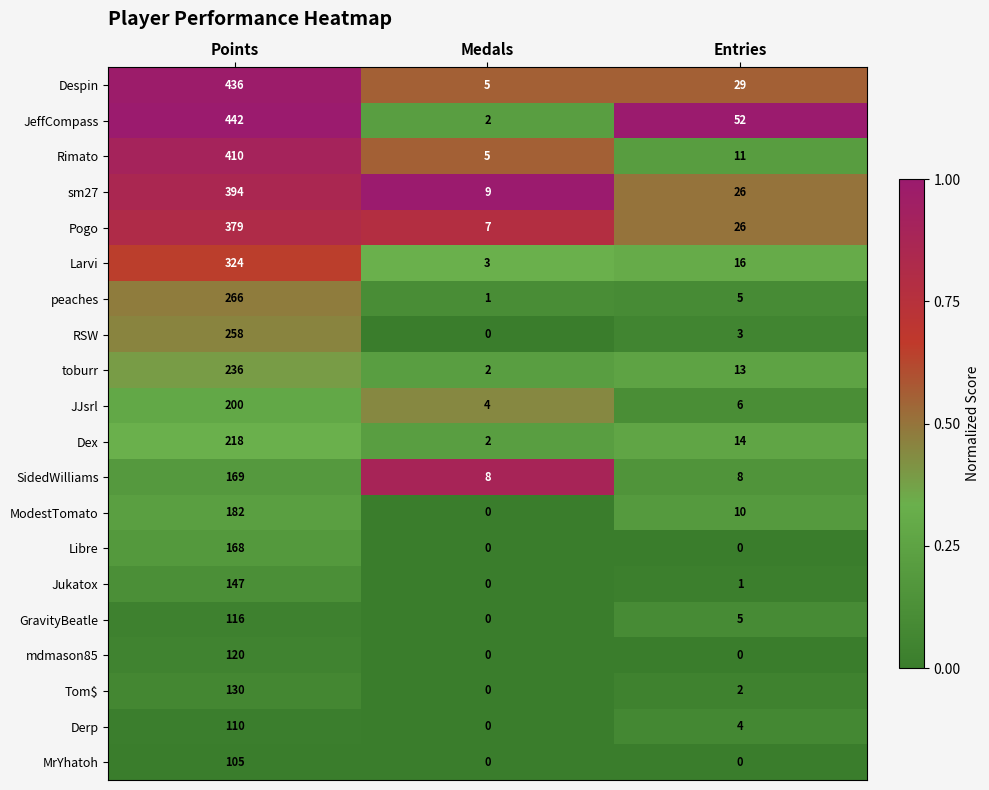

What is the difference between the maximum and minimum values in the GravityBeatle series?

116